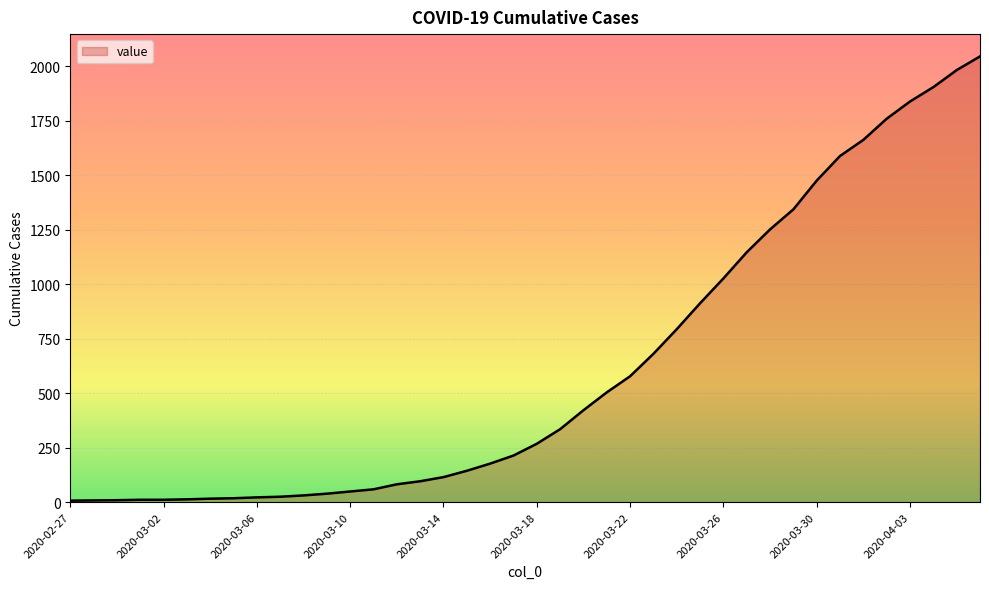

What is the difference between the maximum and minimum values?

2039